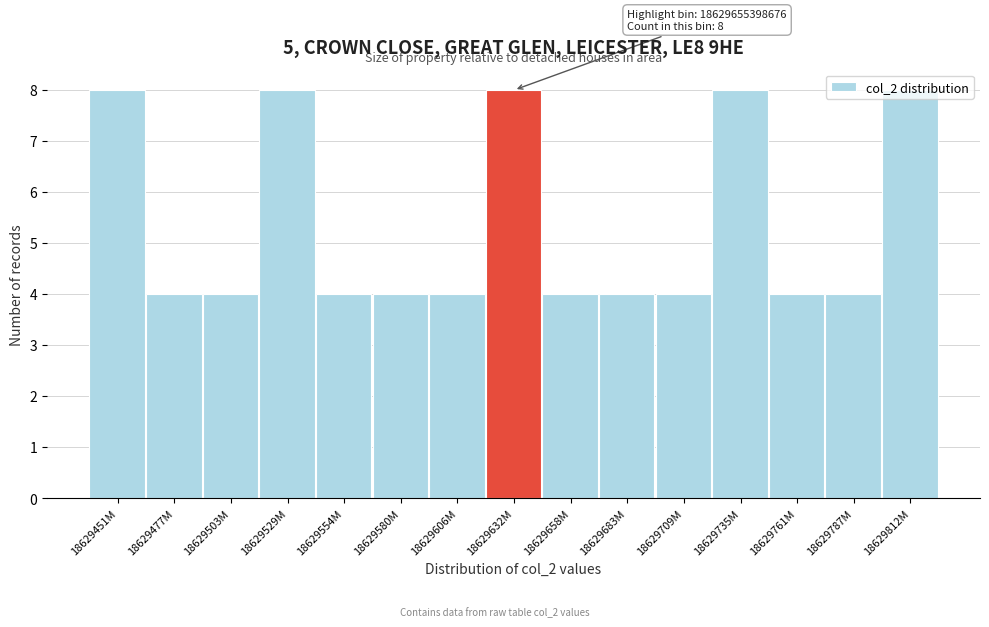

What is the label of the 15th bar from the right?

18629451M